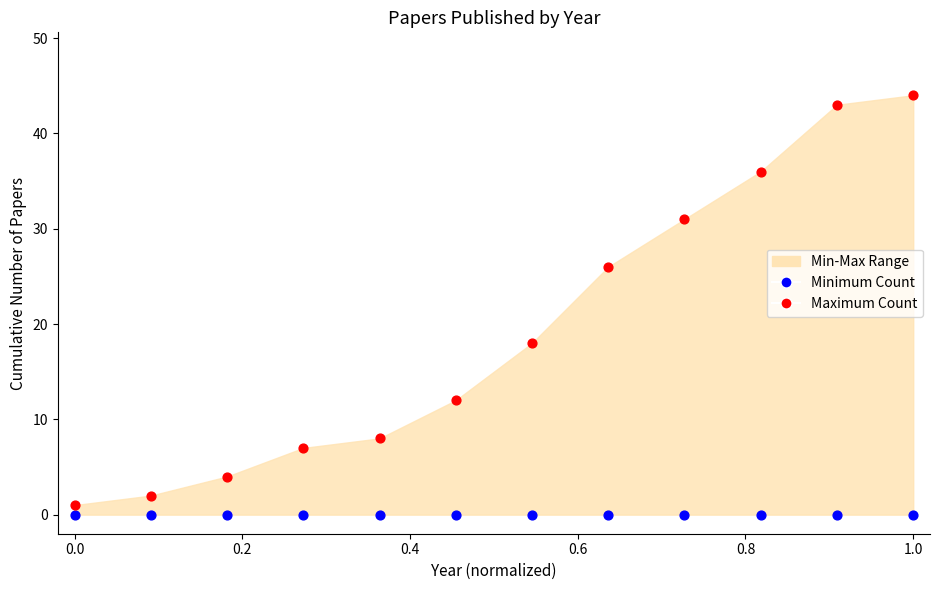

Which series reaches the maximum Y coordinate?

Maximum Count